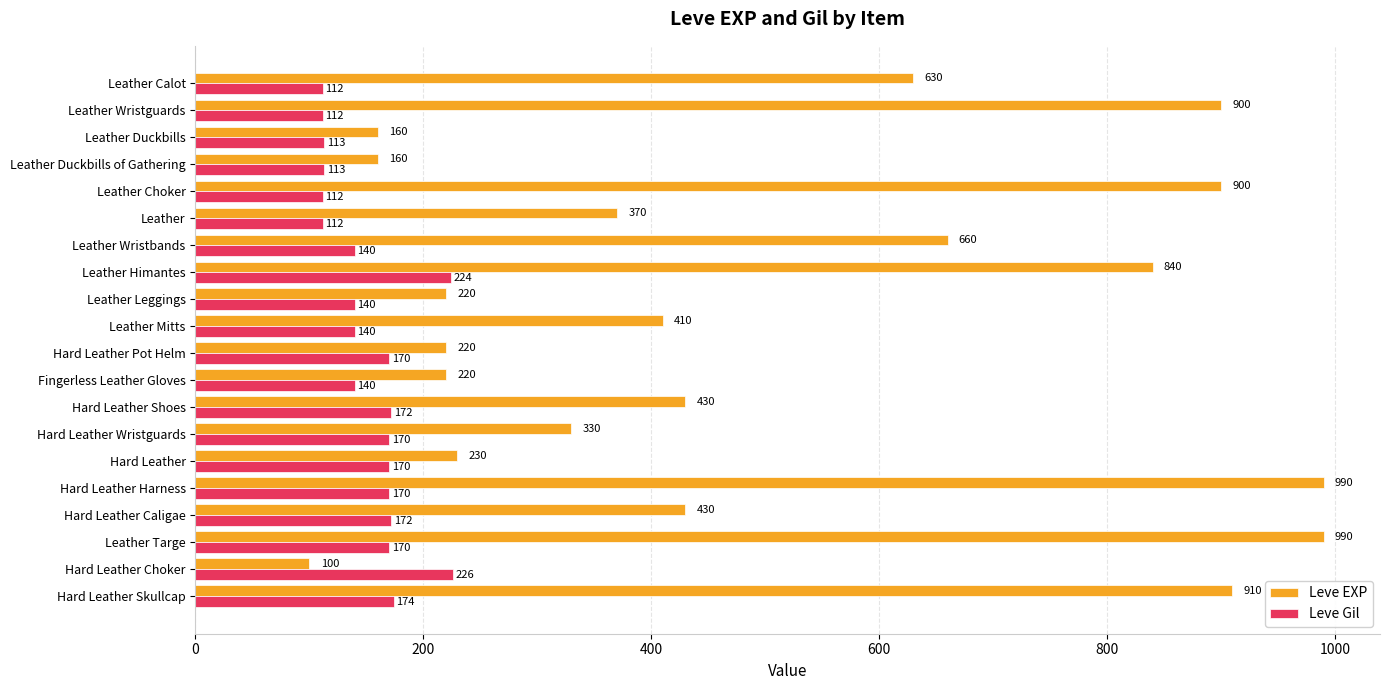

At which label is Leve EXP closest to 545?

Leather Calot